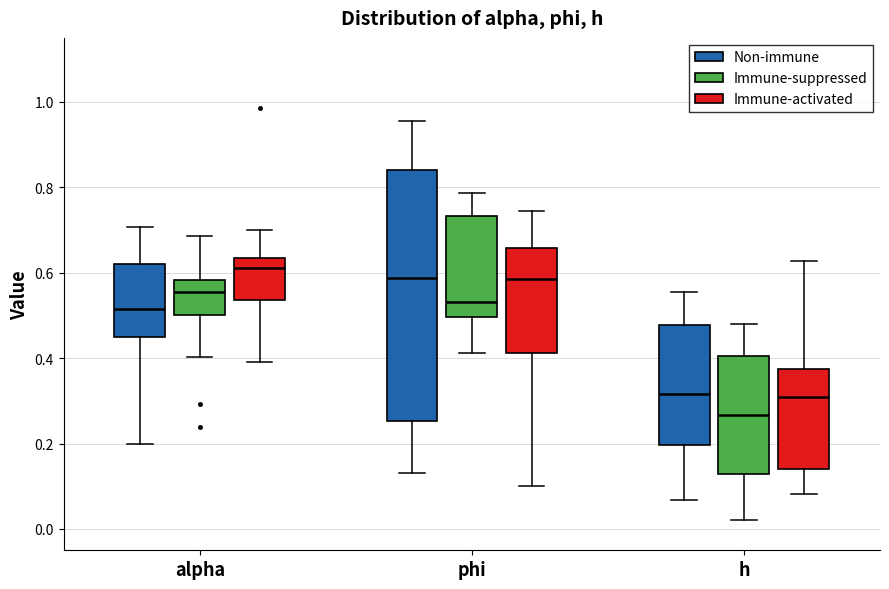

Reading left to right, read every box against the y-axis: the position of its median line, the range the box covers, and the ends of its whiskers. The values are not printed on the chart, so give them approximately, as read against the axis.

alpha (Non-immune): median 0.52, box 0.44 to 0.62, whiskers 0.20 to 0.70
alpha (Immune-suppressed): median 0.56, box 0.50 to 0.58, whiskers 0.40 to 0.68
alpha (Immune-activated): median 0.62, box 0.54 to 0.64, whiskers 0.40 to 0.70
phi (Non-immune): median 0.58, box 0.26 to 0.84, whiskers 0.14 to 0.96
phi (Immune-suppressed): median 0.54, box 0.50 to 0.74, whiskers 0.42 to 0.78
phi (Immune-activated): median 0.58, box 0.42 to 0.66, whiskers 0.10 to 0.74
h (Non-immune): median 0.32, box 0.20 to 0.48, whiskers 0.06 to 0.56
h (Immune-suppressed): median 0.26, box 0.12 to 0.40, whiskers 0.02 to 0.48
h (Immune-activated): median 0.30, box 0.14 to 0.38, whiskers 0.08 to 0.62